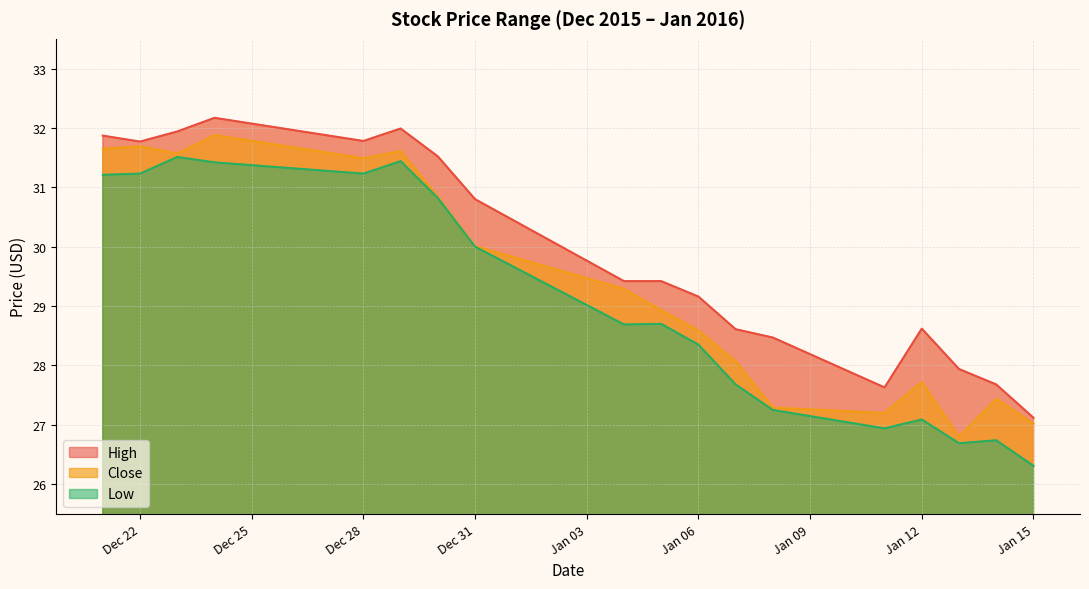

What is the difference between the second highest and minimum values in the Close series?

4.9